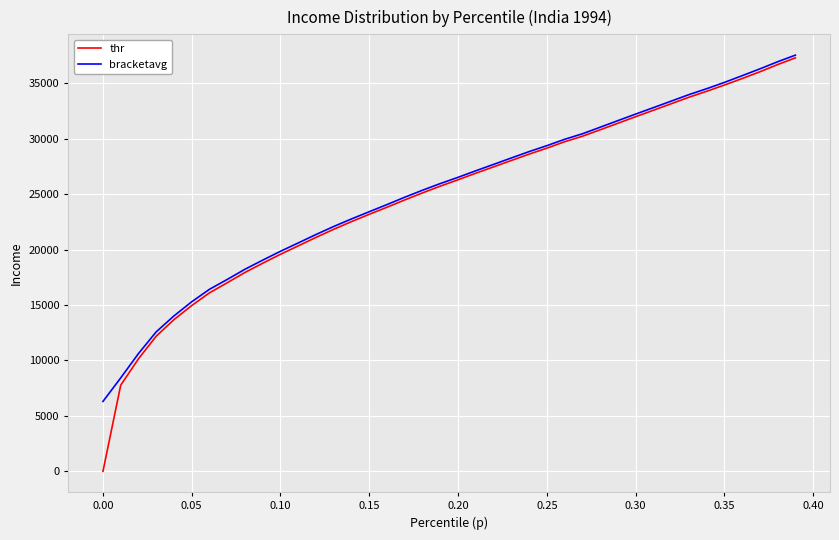

Which series has the largest range (max minus min)?

thr